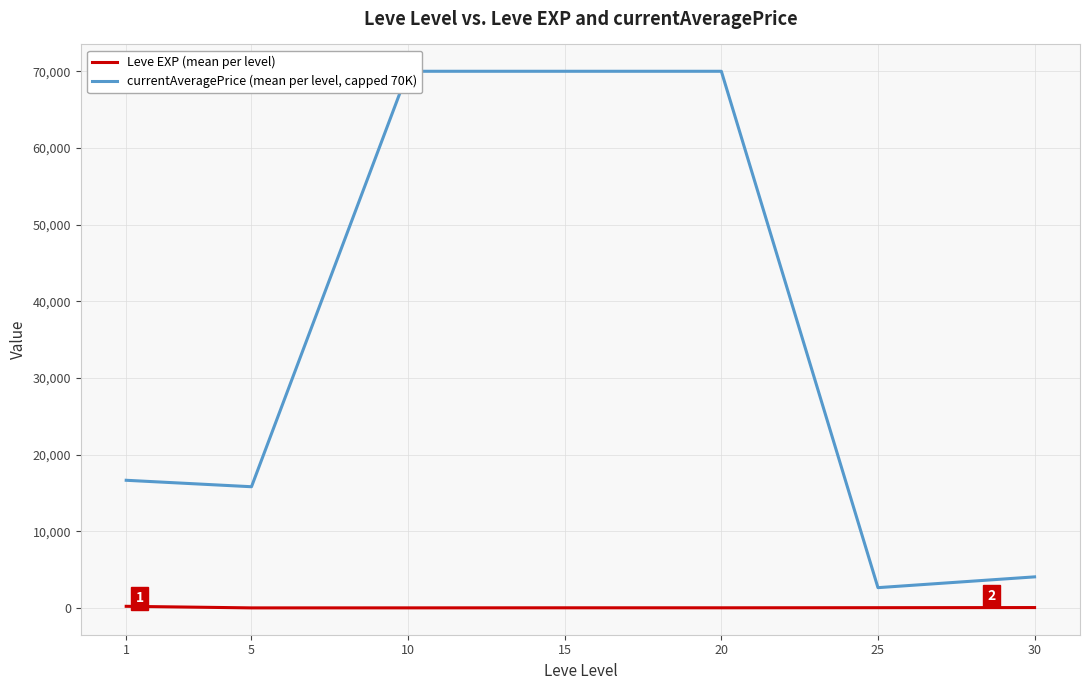

Read the currentAveragePrice (mean per level, capped 70K) value at 1.

16649.5